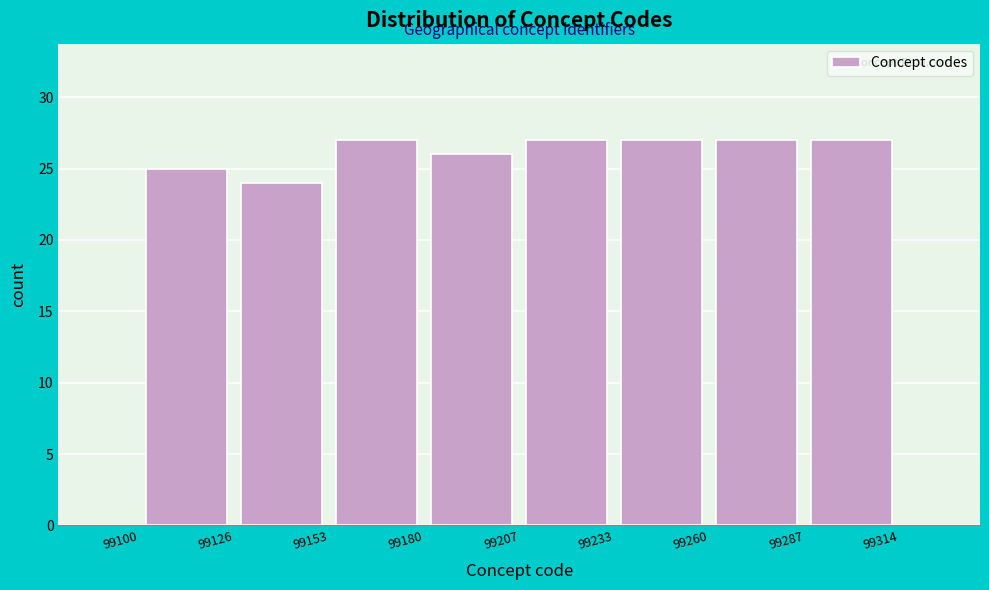

Reading left to right, transcribe this chart: for each bar, give the range it covers on the x-axis and its height. The values are not printed on the chart, so give them approximately, as read against the axis.

99100 to 99126: 25
99126 to 99153: 24
99153 to 99180: 27
99180 to 99207: 26
99207 to 99233: 27
99233 to 99260: 27
99260 to 99287: 27
99287 to 99314: 27